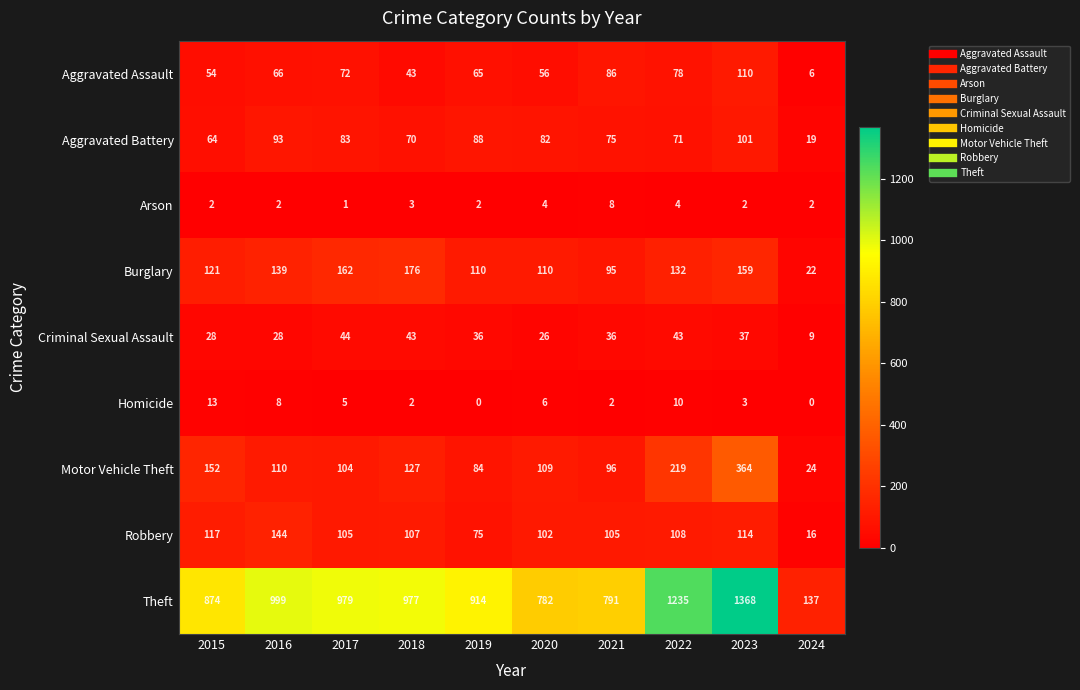

Which series changed the most between 2020 and 2021?

Aggravated Assault